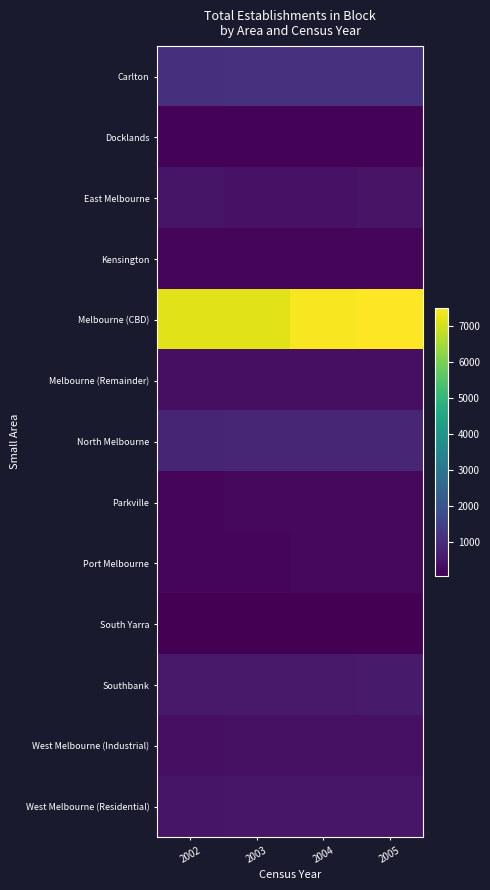

What is the minimum value shown in the chart?

67